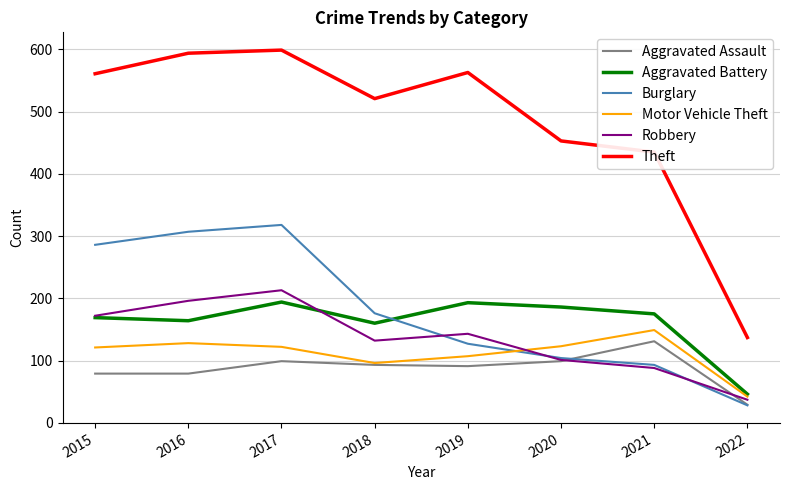

At which label is Aggravated Battery closest to 120?

2018